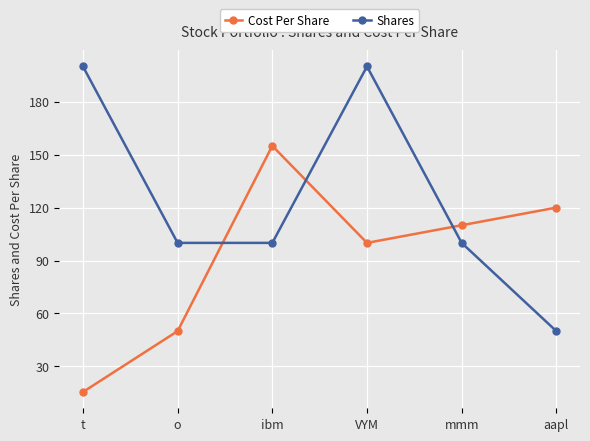

What is the label of the 3rd point from the right?

VYM